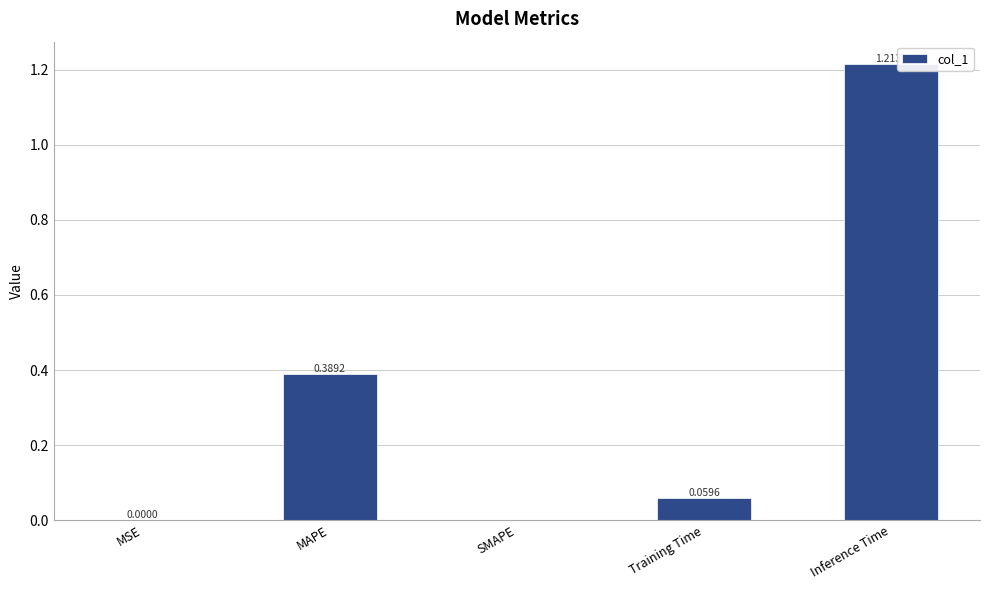

Which has a higher value, MAPE or Training Time?

MAPE